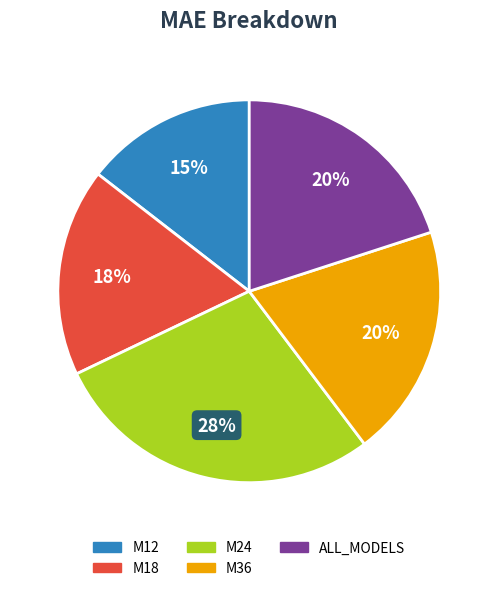

What is the smallest slice in the pie chart?

M12